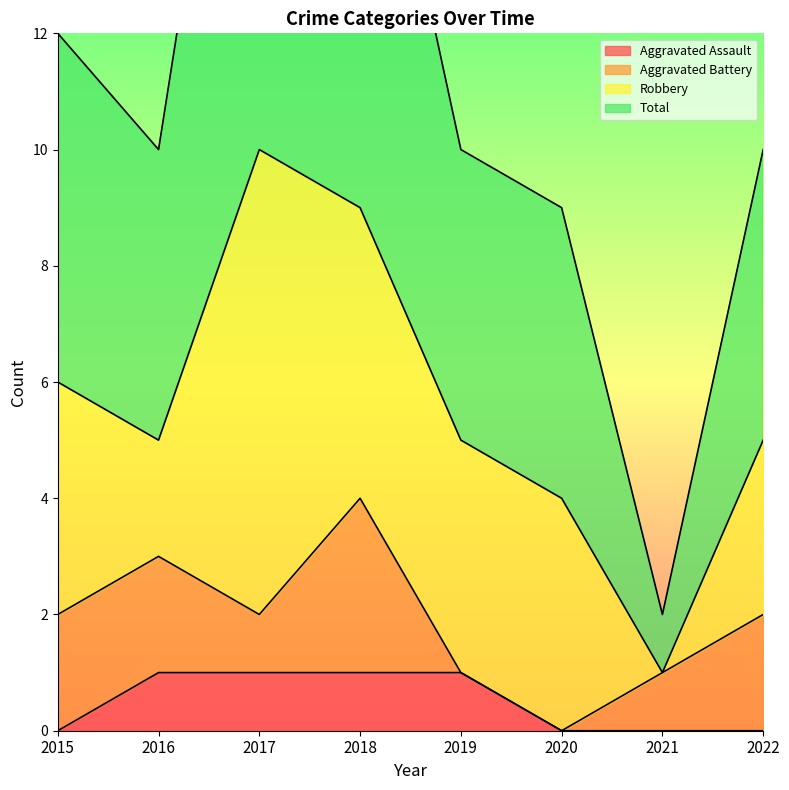

At which category does Total reach its first local peak?

2017